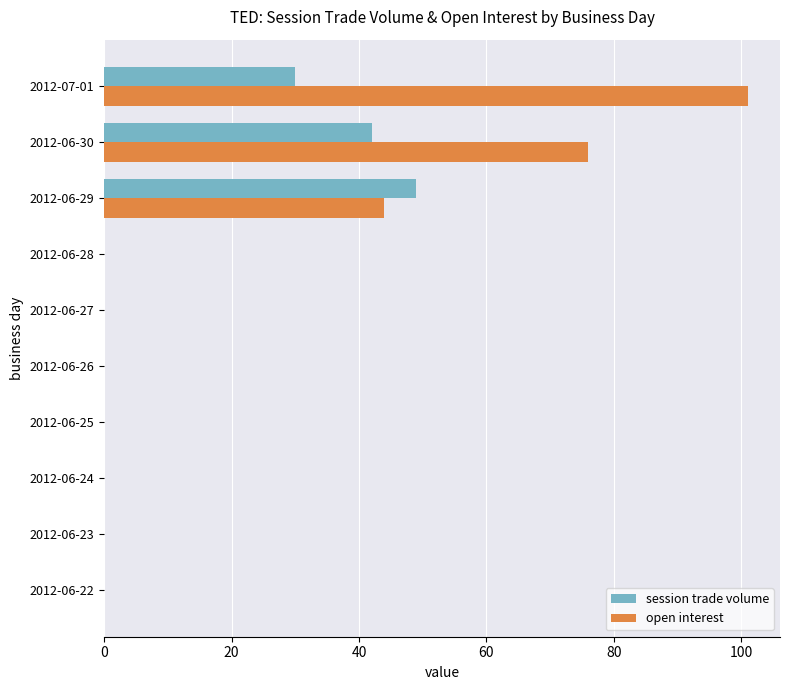

Which series has the largest total across all categories?

open interest